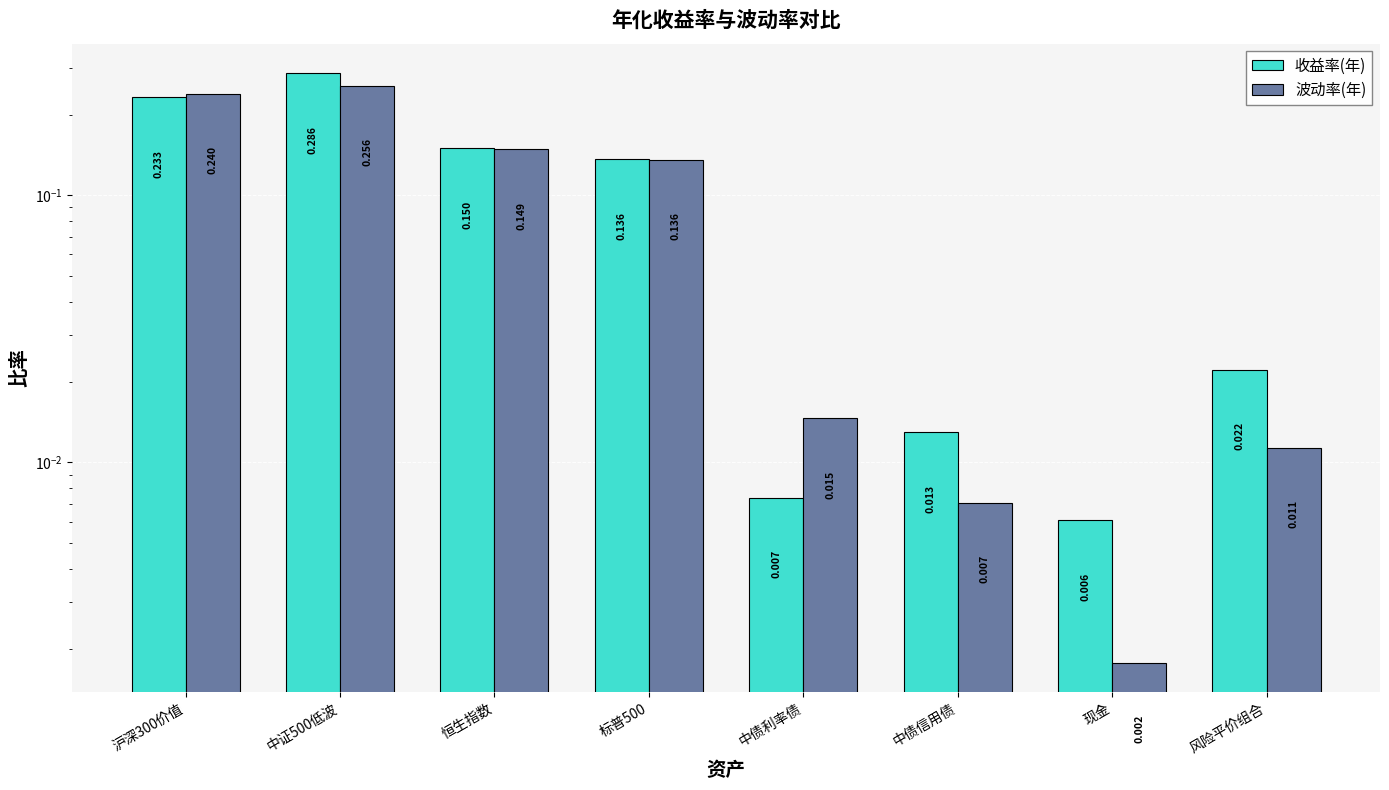

What are all the series names shown in the legend?

收益率(年), 波动率(年)